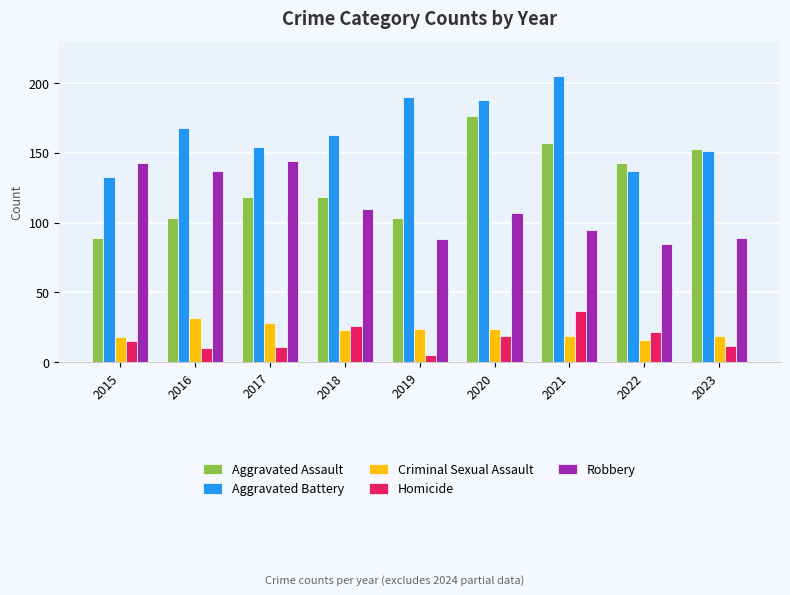

Are the bars horizontal?

No